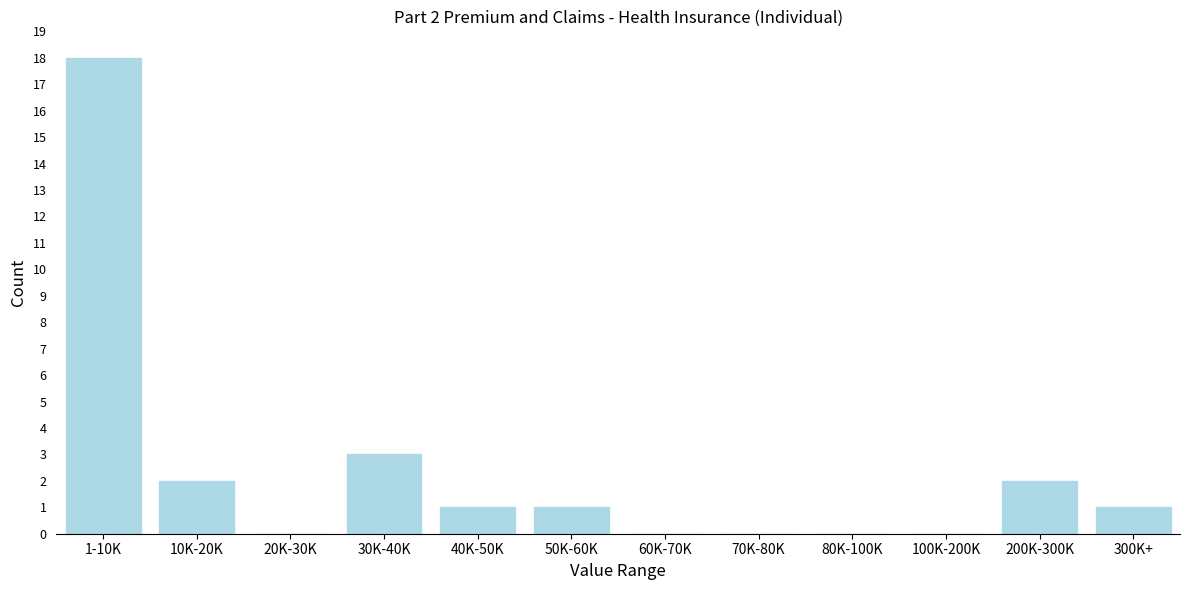

Reading left to right, transcribe all the data shown in this chart.

1-10K=18	10K-20K=2	20K-30K=0	30K-40K=3	40K-50K=1	50K-60K=1	60K-70K=0	70K-80K=0	80K-100K=0	100K-200K=0	200K-300K=2	300K+=1